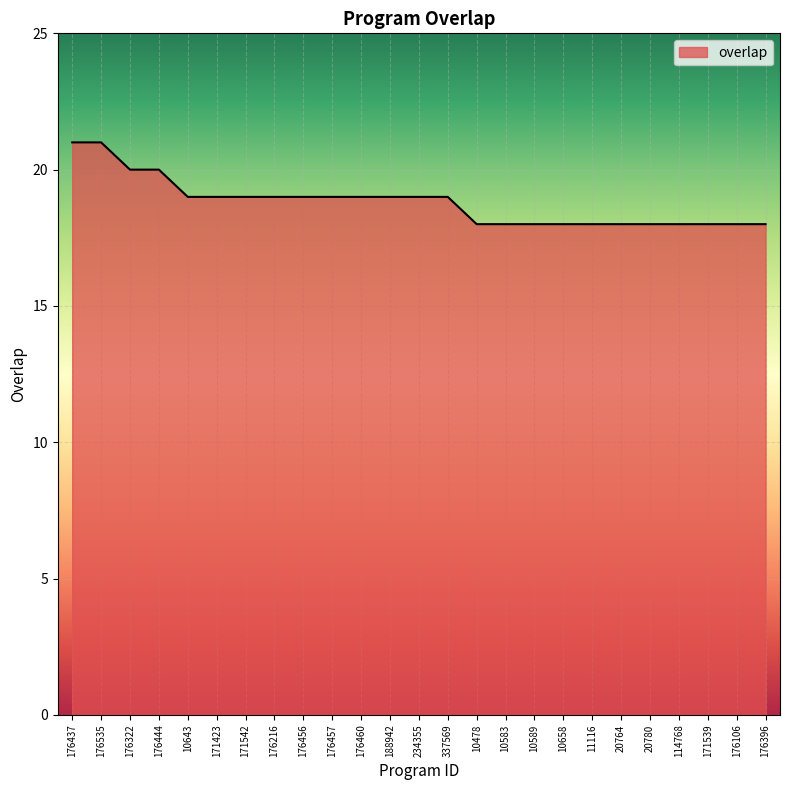

Reading left to right, what are all the values shown in this chart?

21	21	20	20	19	19	19	19	19	19	19	19	19	19	18	18	18	18	18	18	18	18	18	18	18